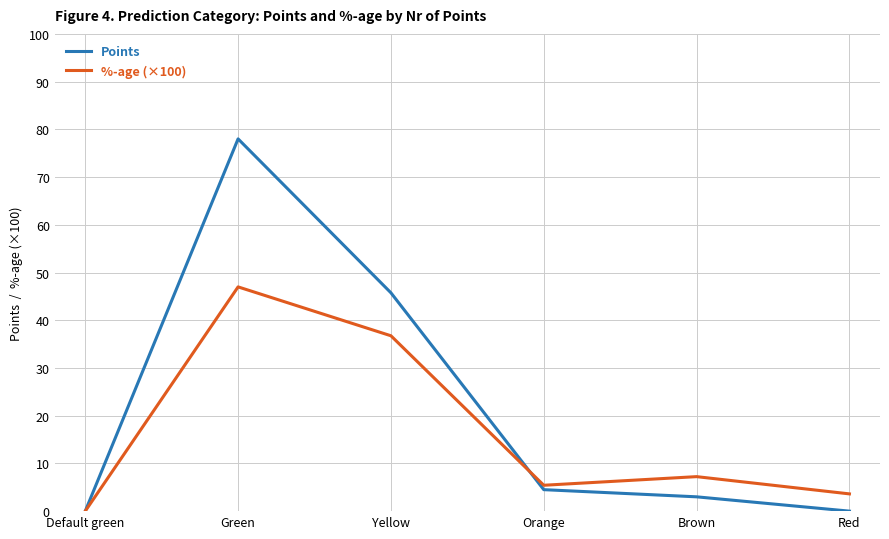

True or false: %-age (×100) and Points cross at least once.

True